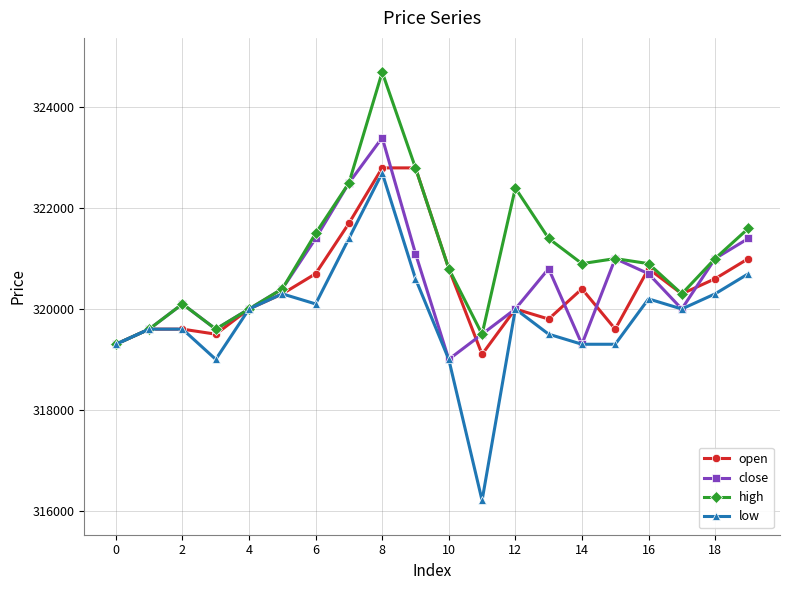

Is this an area chart (filled region under the line)?

No